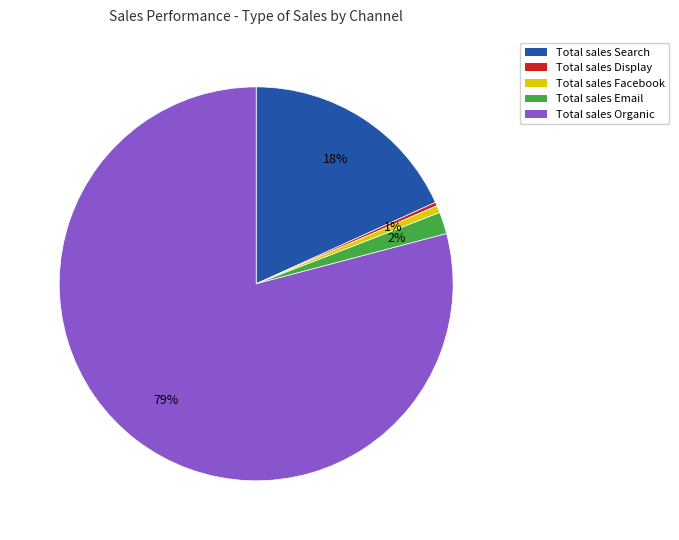

Is there a majority slice in this chart?

Yes